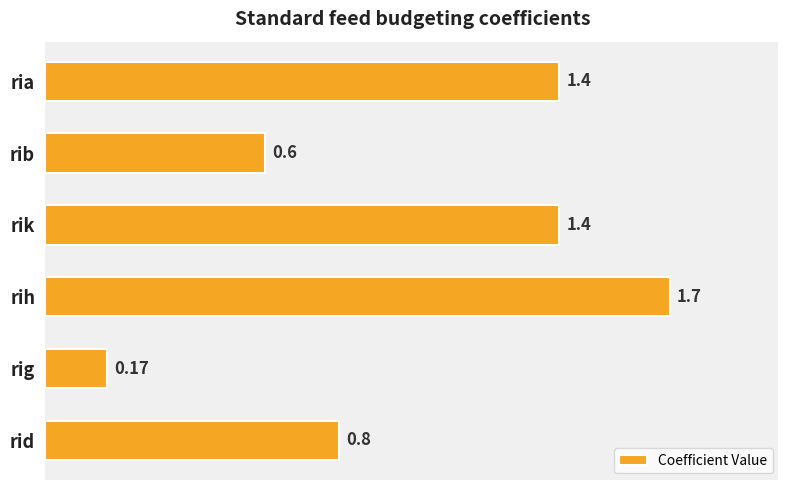

Which category has the highest value across all series?

rih